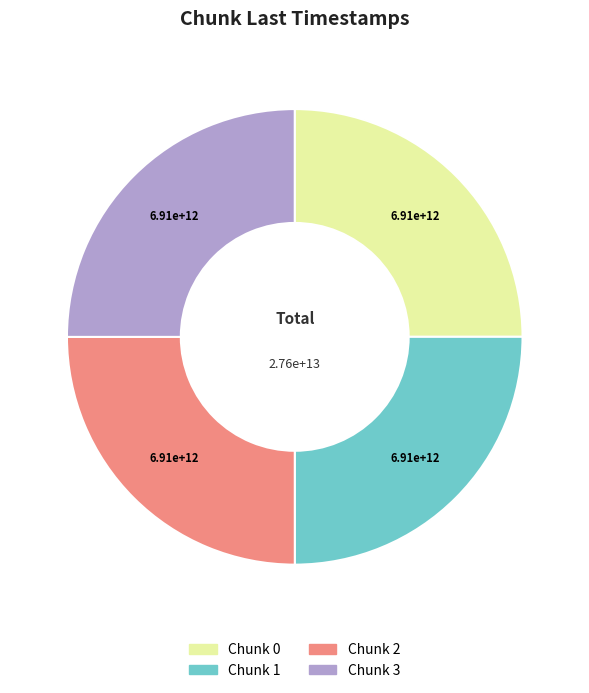

Is there any slice that represents more than half of the pie?

No